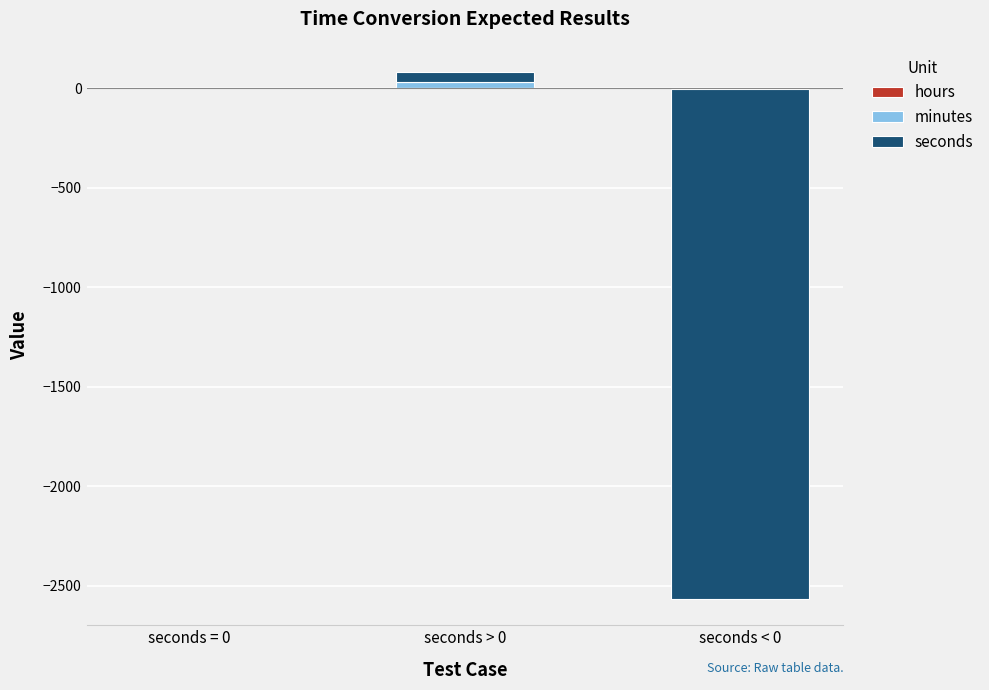

What is the difference between the minutes values at seconds < 0 and seconds > 0?

29.0